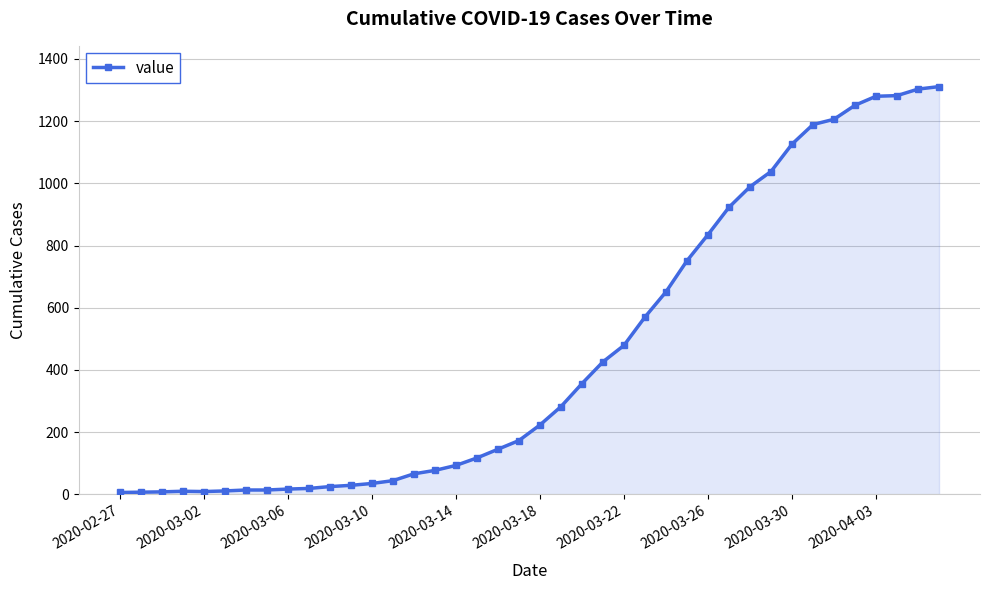

What is the average value?

460